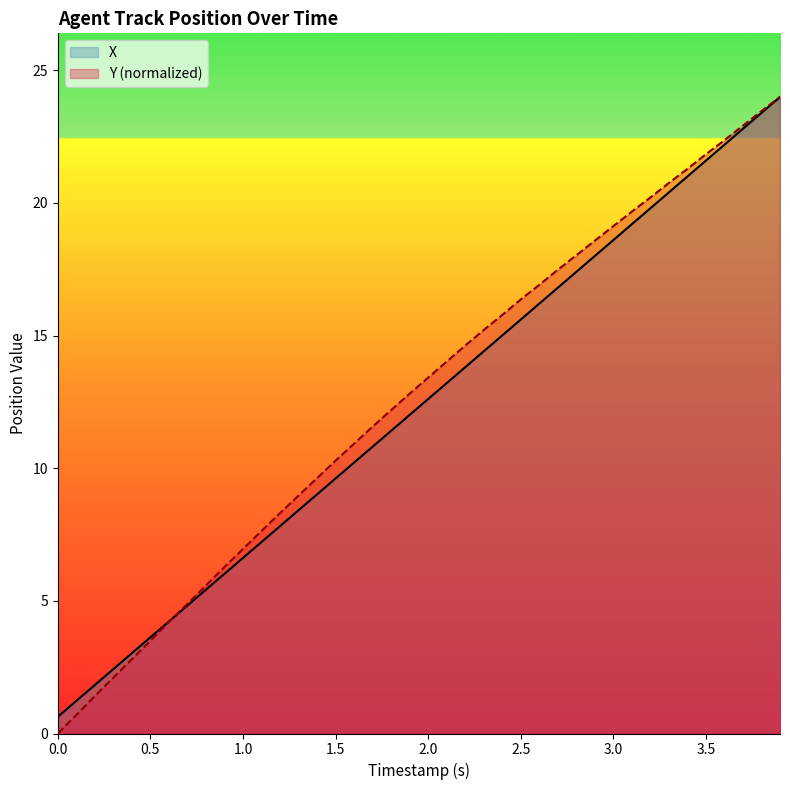

What is the maximum value shown in the chart?

24.0